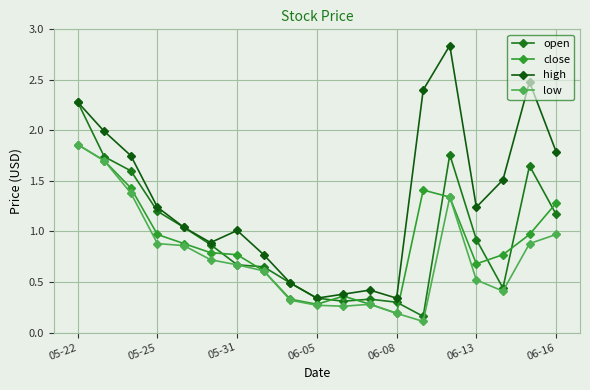

How many series are shown in this chart?

4